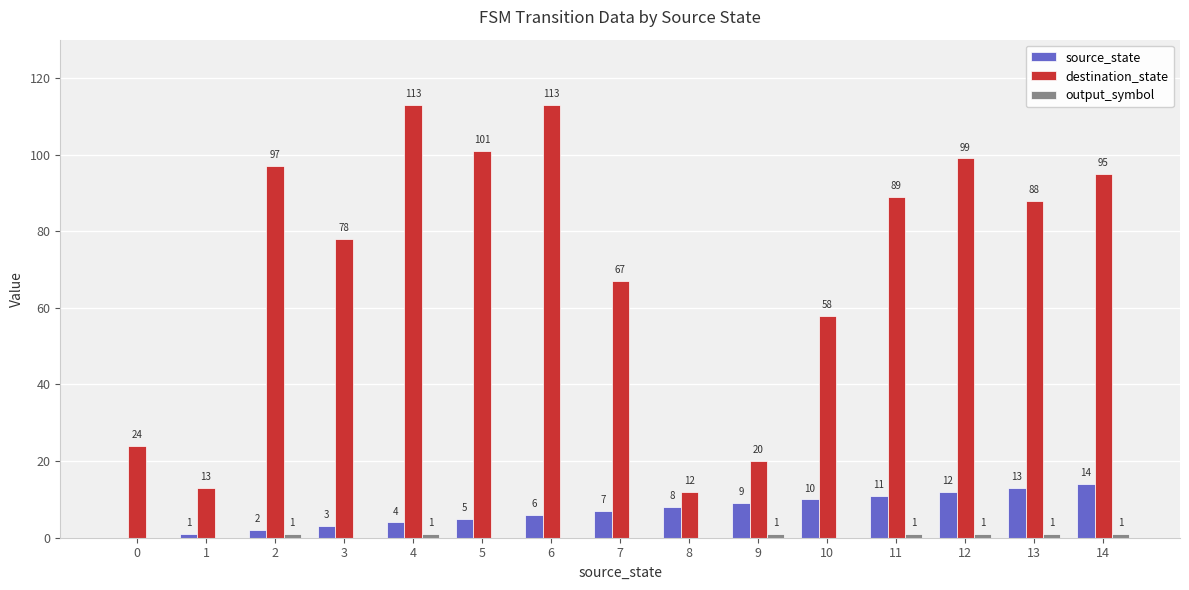

At which label does source_state reach its peak?

14